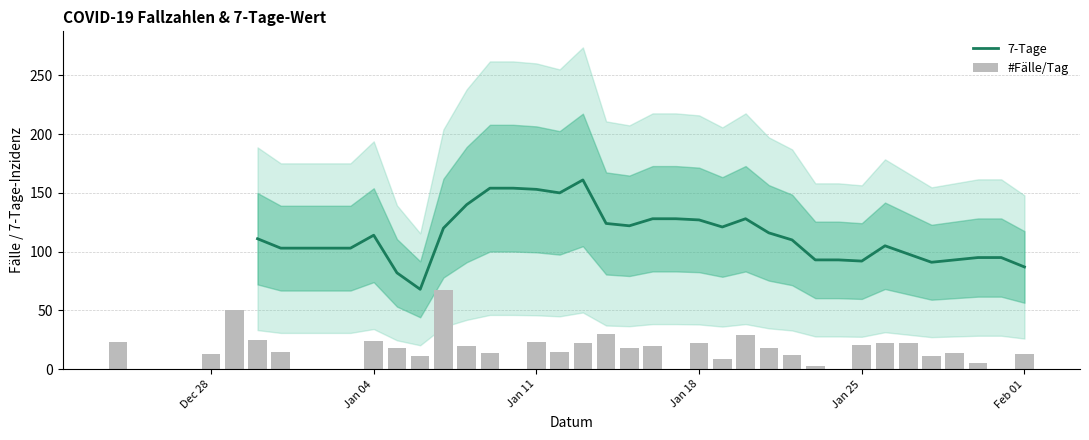

The value of #Fälle/Tag at Jan 18 is 13.7. True or false?

False